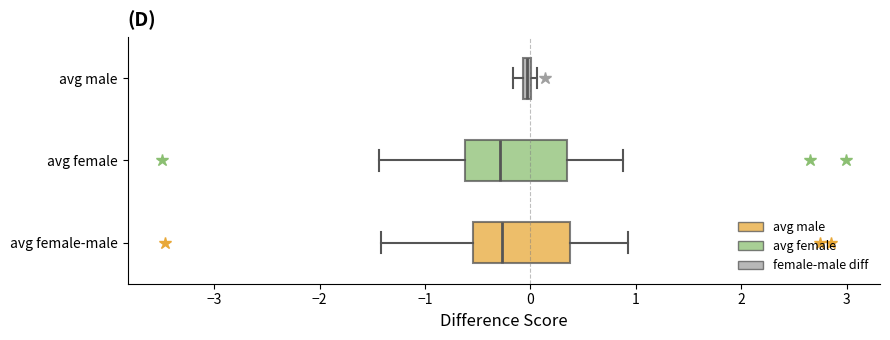

Where does the median line of the box for avg female sit on the x-axis? The values are not printed on the chart, so give them approximately, as read against the axis.

-0.3